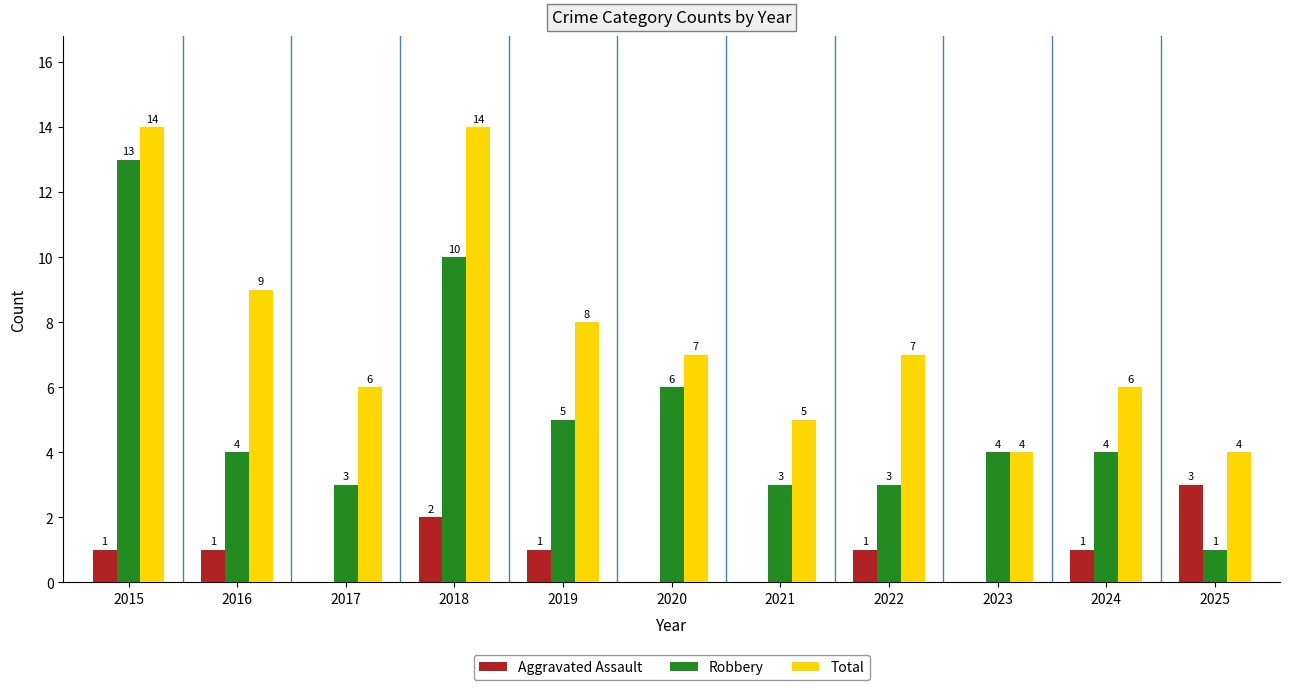

Are the bars grouped side by side (vs. stacked)?

Yes